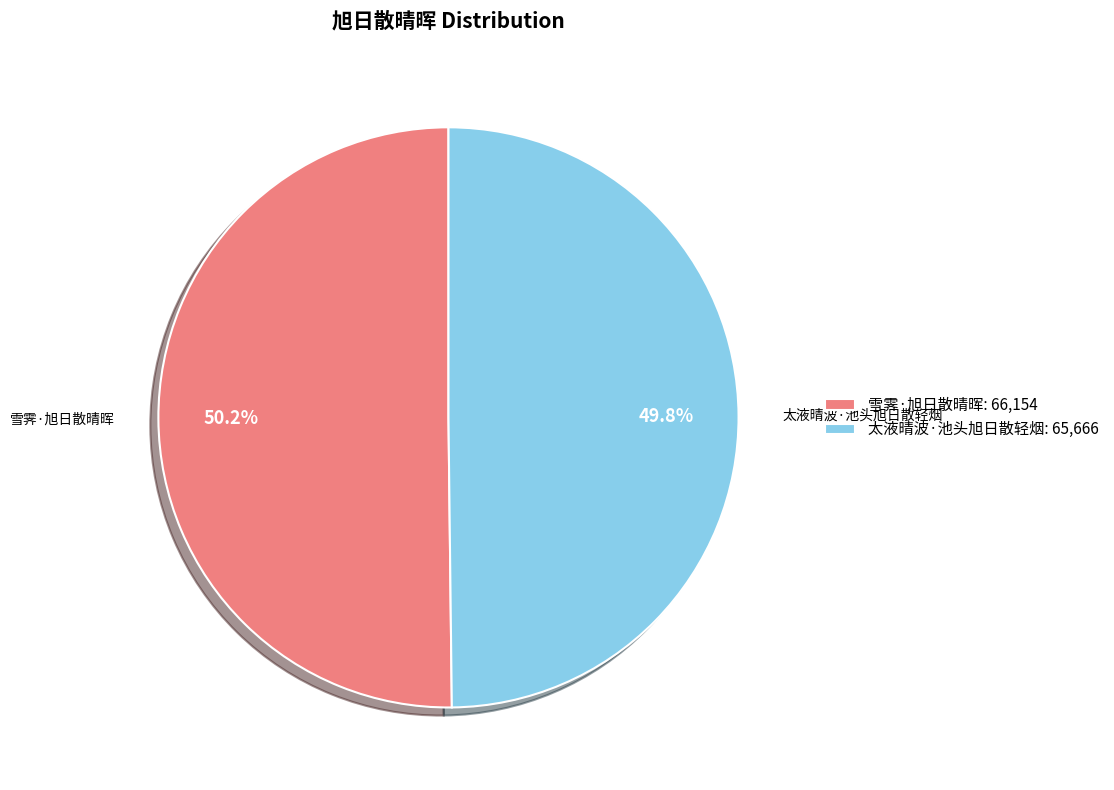

How many segments does this pie chart have?

2